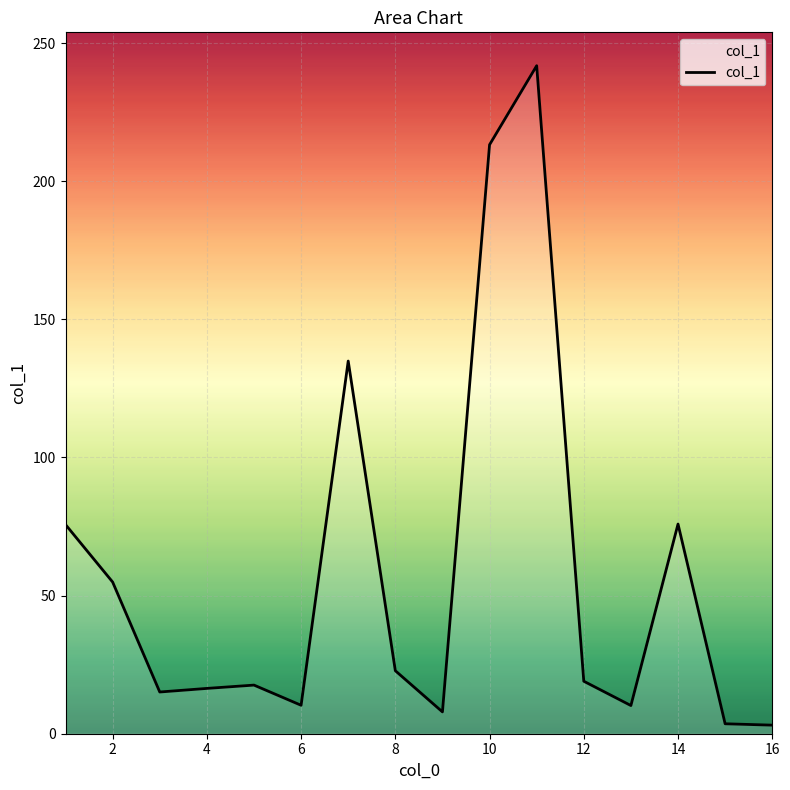

What is the greatest value displayed?

241.8